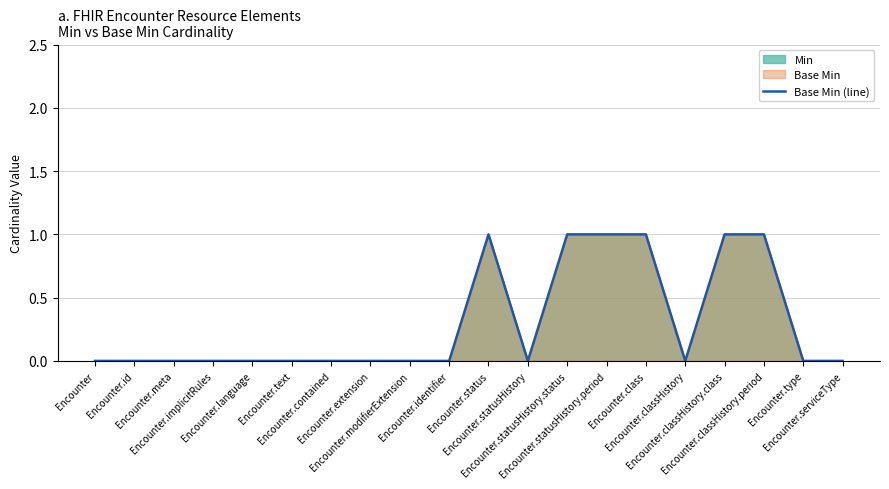

Which category has the highest value across all series?

Encounter.status